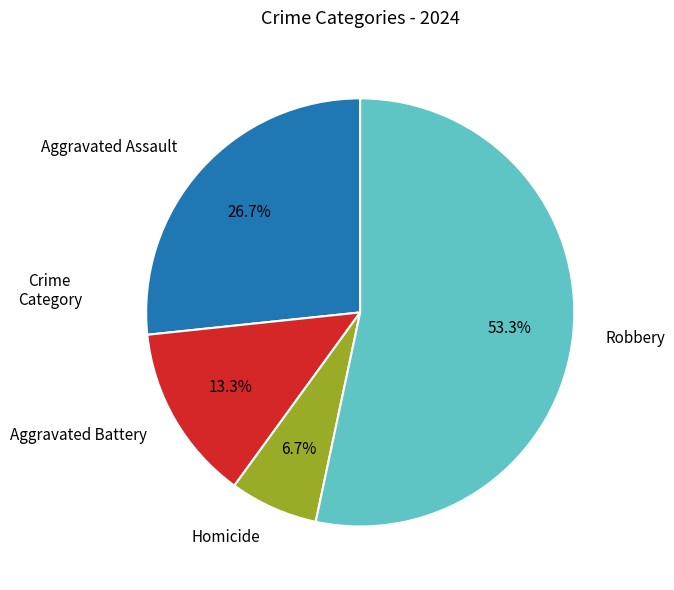

How many slices are in this pie chart?

4